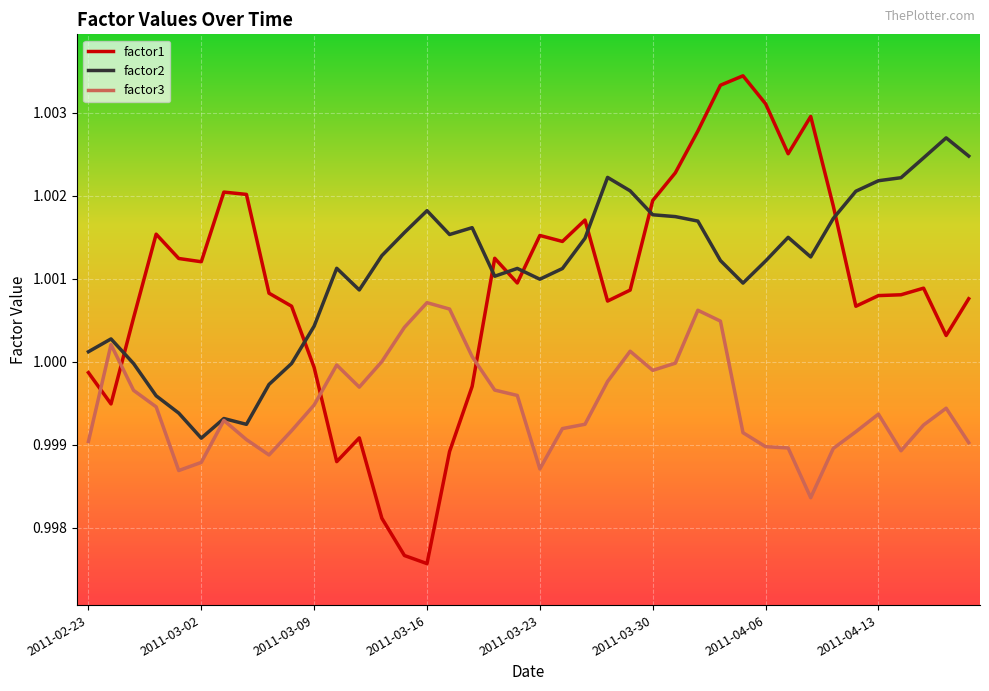

After their last crossing, which series has the higher values: factor2 or factor1?

factor2